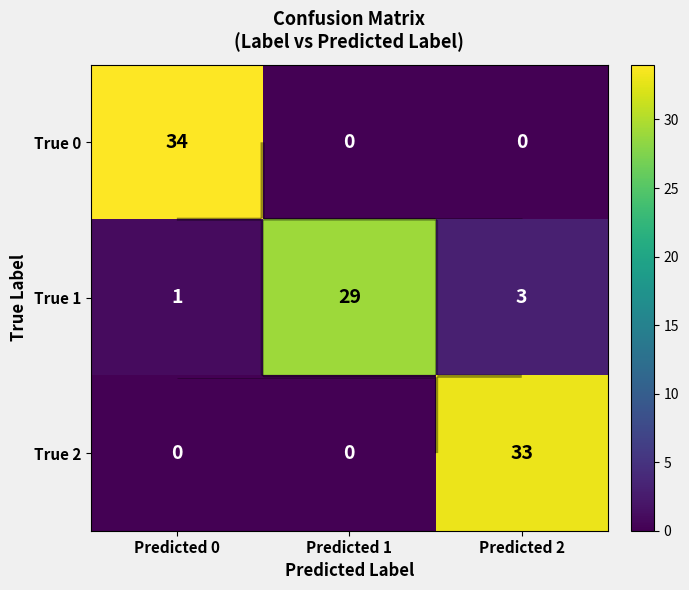

At how many categories does at least one series exceed 19?

3